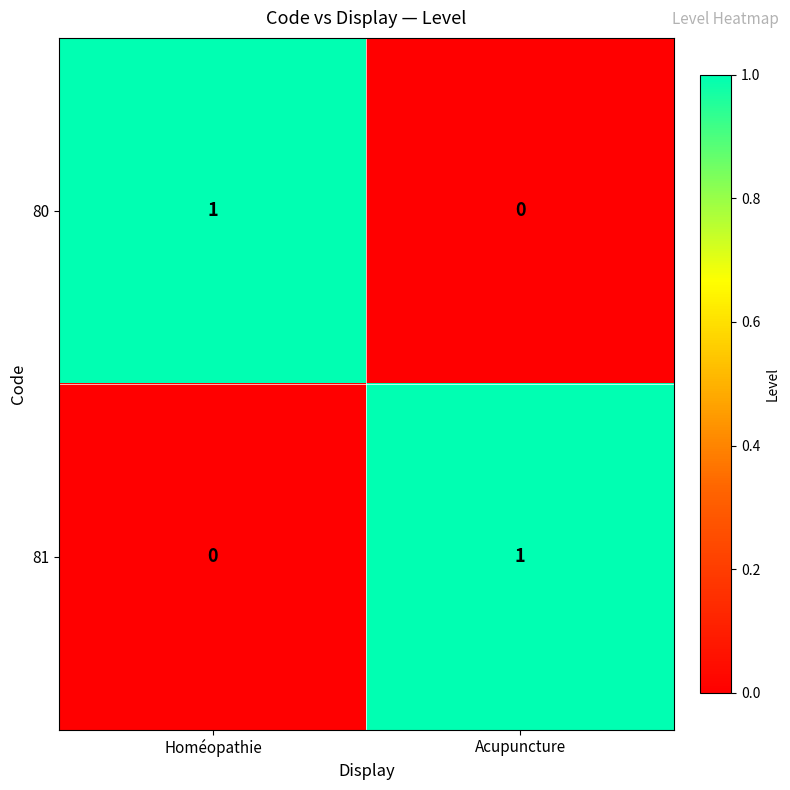

What is the difference between the highest and lowest values at Acupuncture?

1